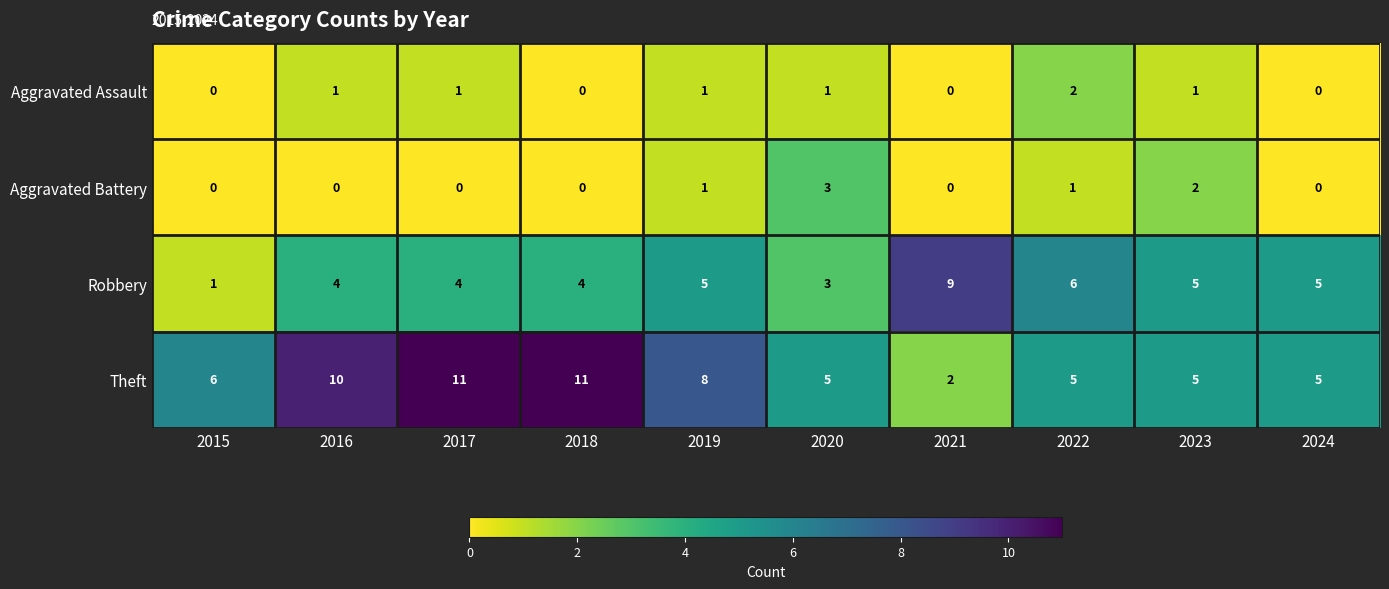

What is the difference between the highest and lowest values at 2020?

4